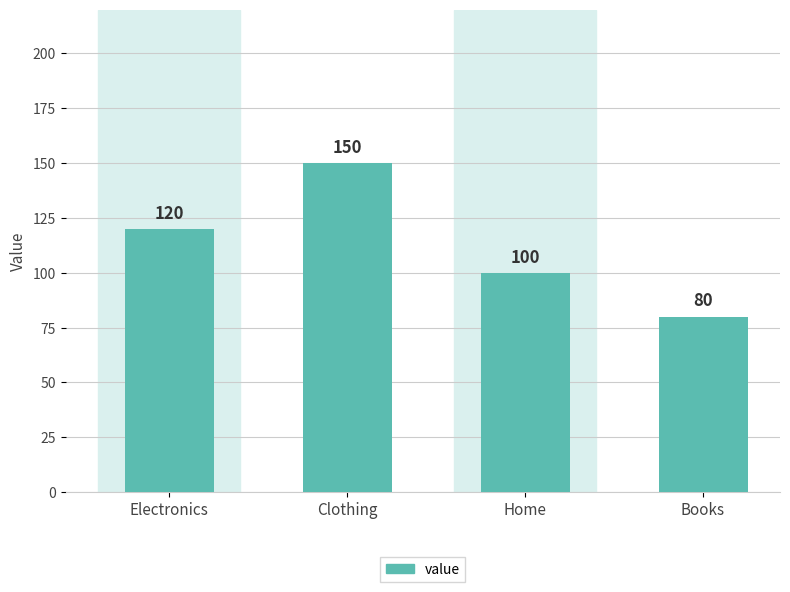

What is the difference between the second highest and second lowest values?

20